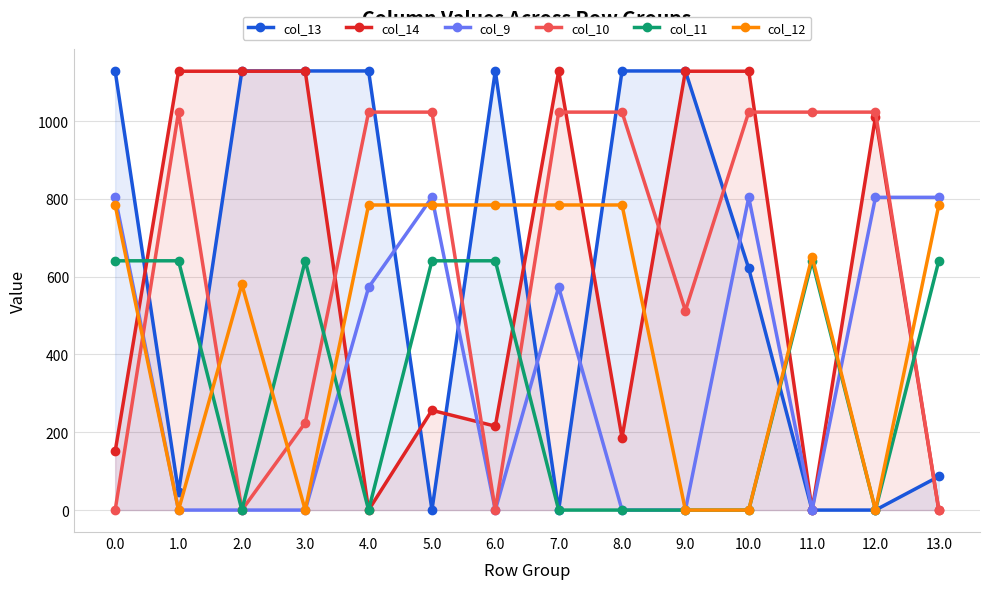

What is the sum of all col_9 values?

5165.9